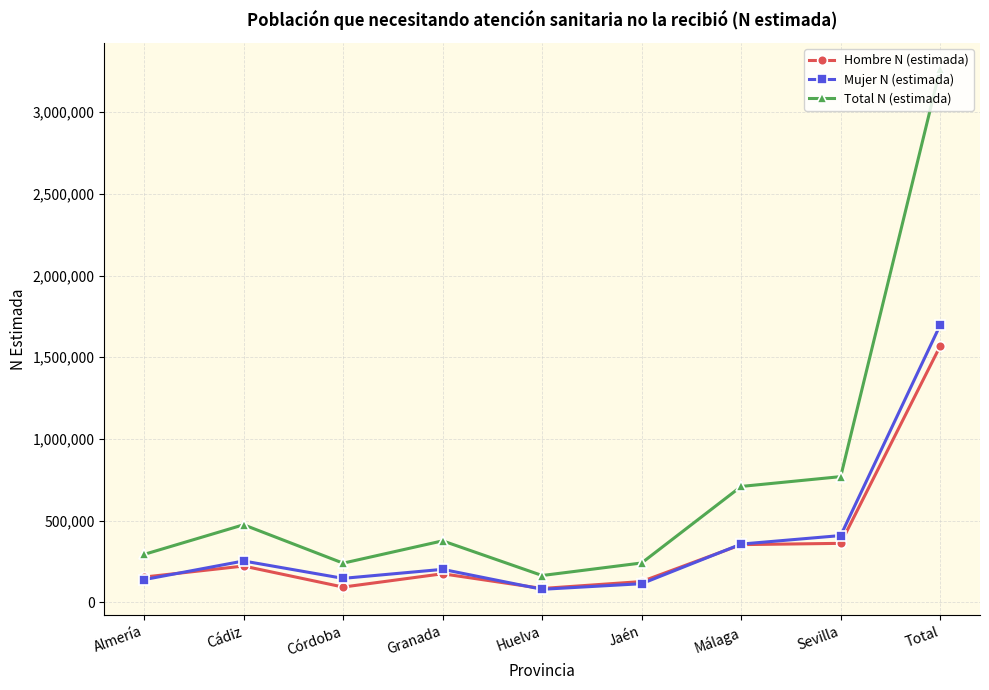

Is this an area chart (filled region under the line)?

No